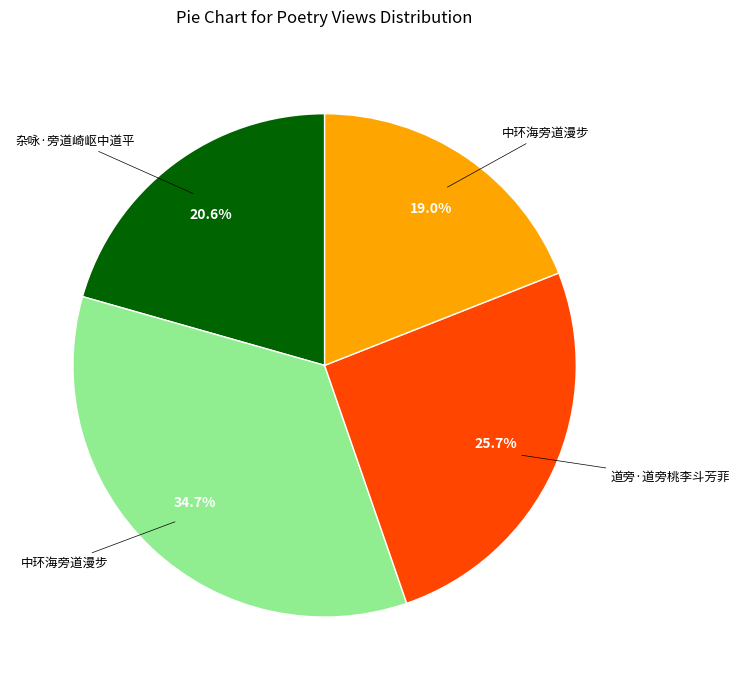

How many segments does this pie chart have?

4